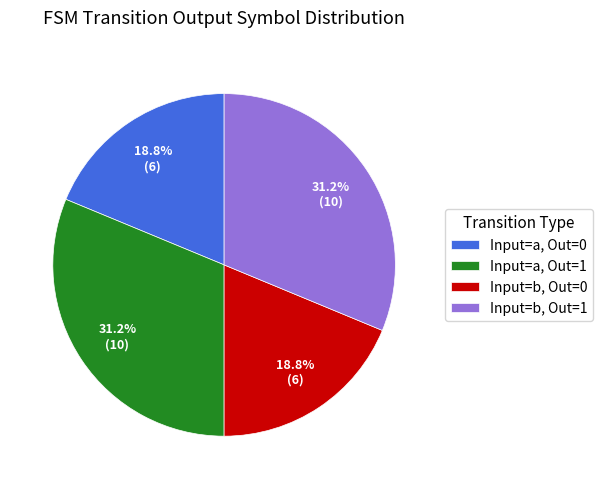

Count the number of slices in the pie.

4